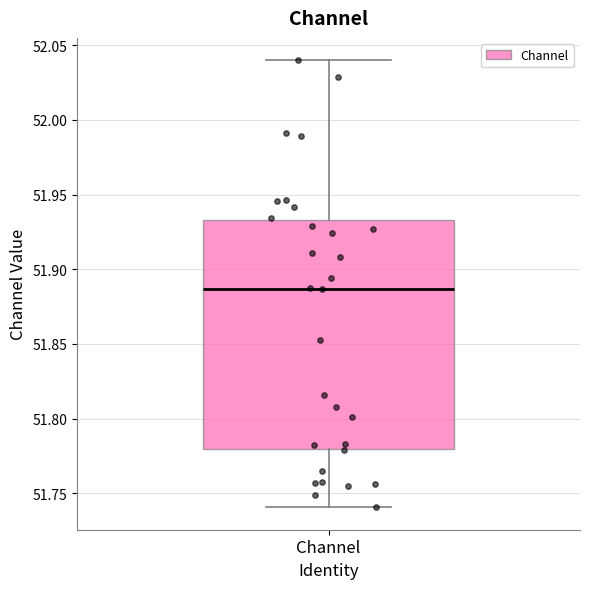

Transcribe this box plot: give where the median line is, the range the box spans, and where the two whiskers end, as read against the y-axis. The values are not printed on the chart, so give them approximately, as read against the axis.

median 51.885, box 51.780 to 51.935, whiskers 51.740 to 52.040